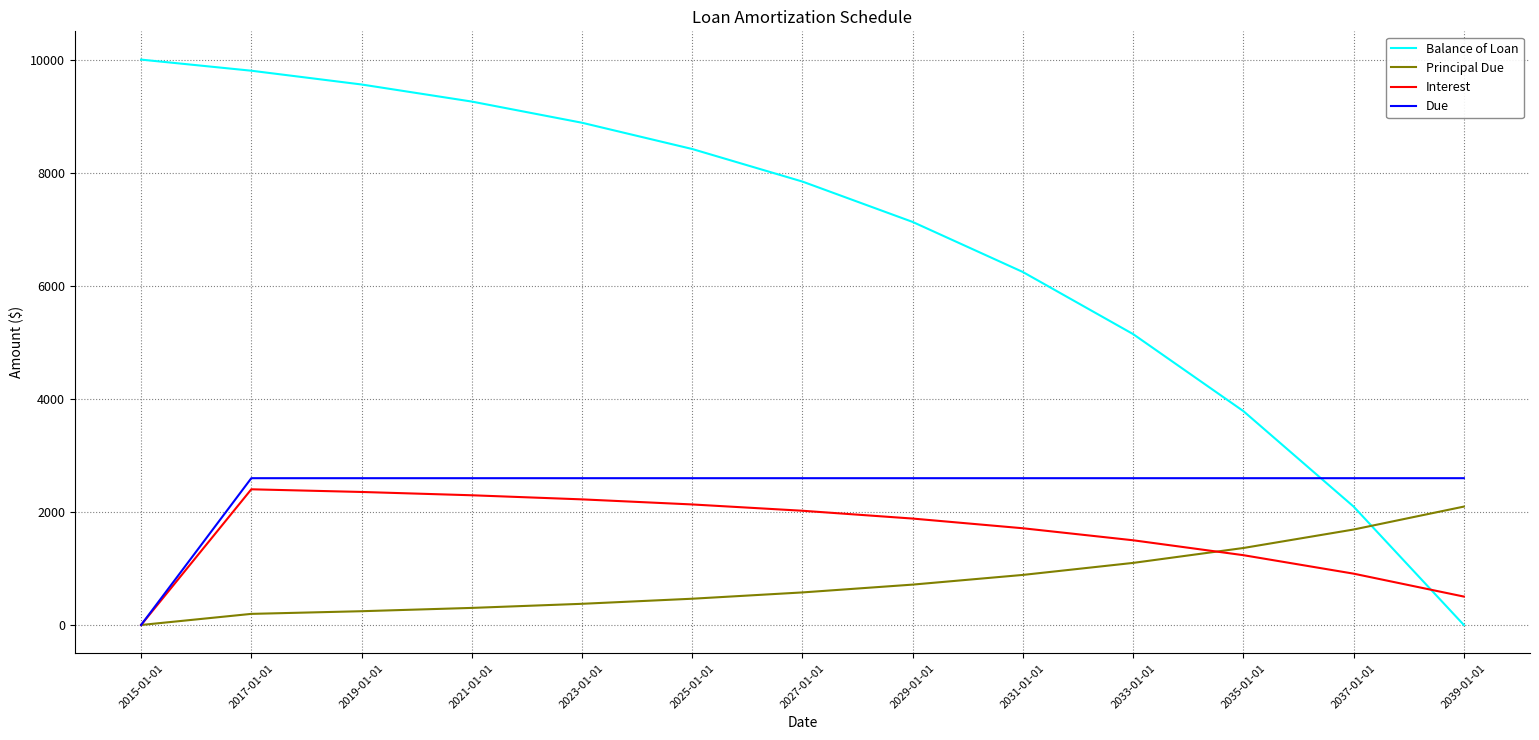

What is the average value of the Interest series?

1627.5